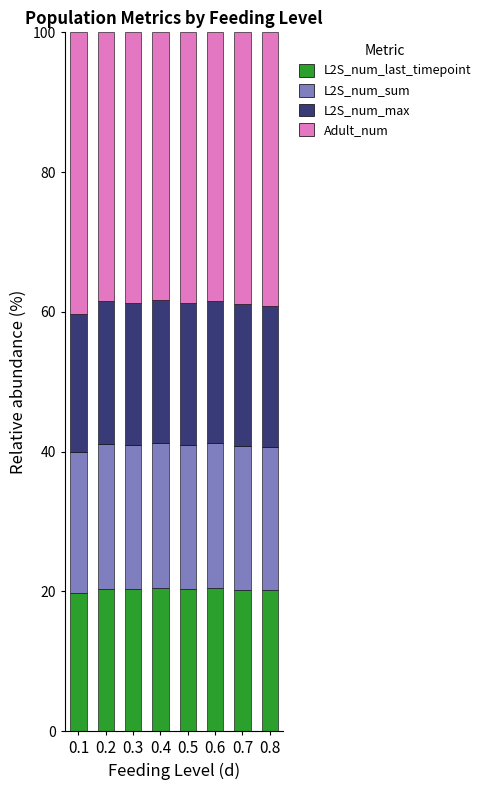

What is the total value across all series at 0.7?

100.0